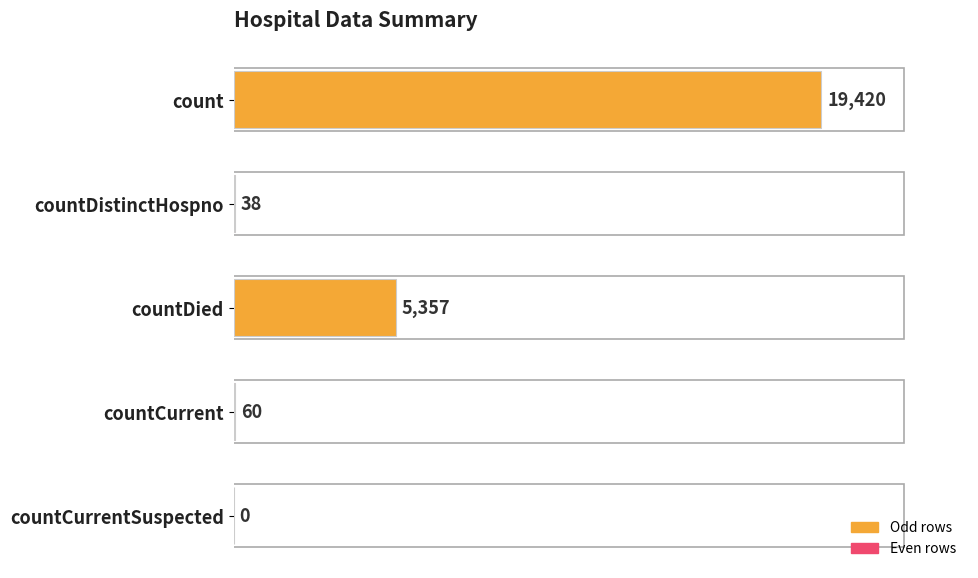

What is the change in value from count to countDistinctHospno?

-19382